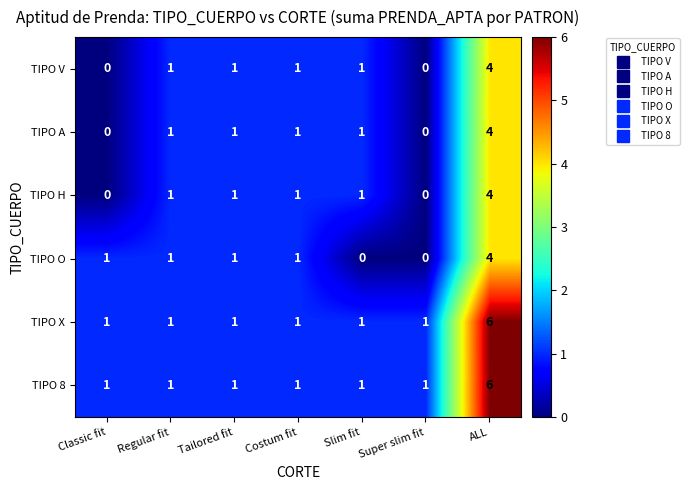

Is the value of TIPO H at Super slim fit greater than the value of TIPO V at Regular fit?

No